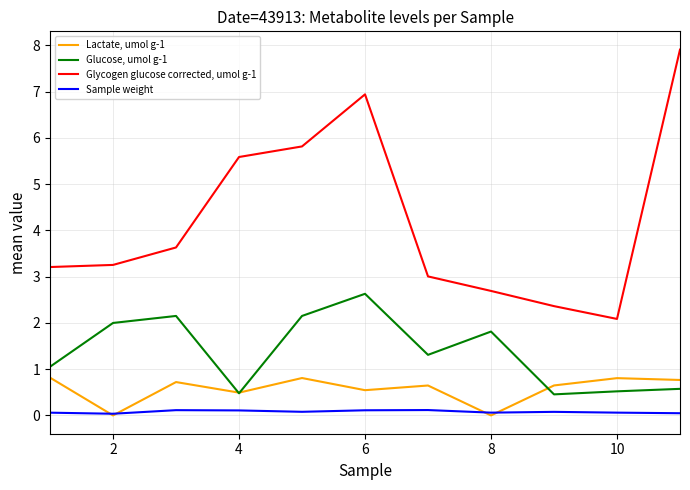

How many Lactate, umol g-1 values are between 0 and 1?

11